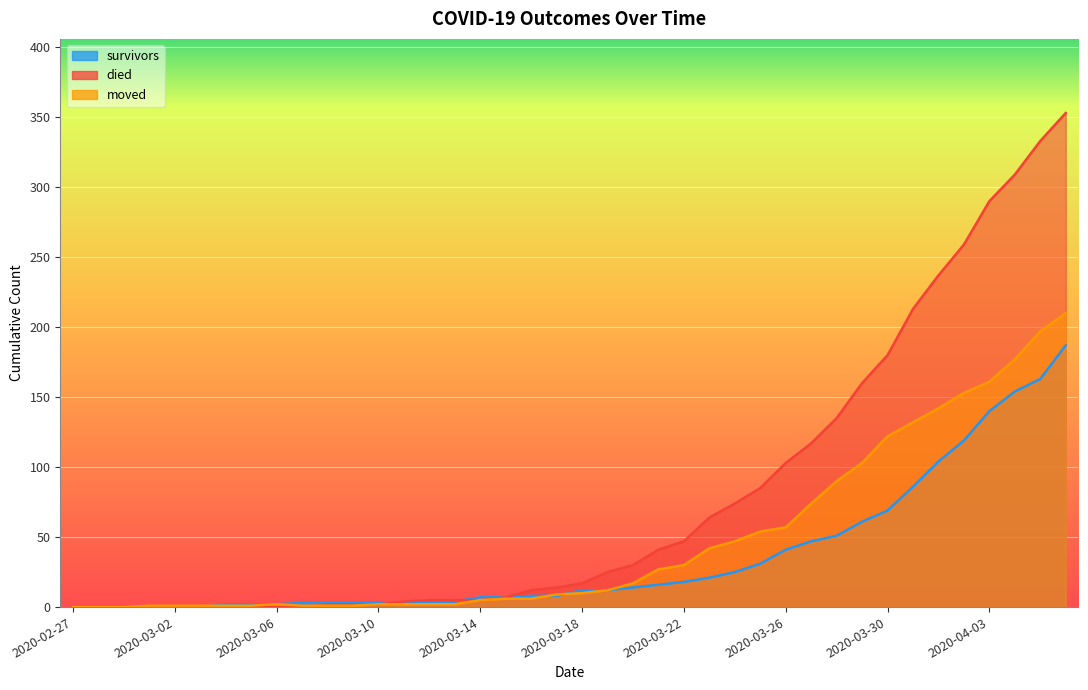

What is the difference between the survivors values at 2020-03-30 and 2020-03-06?

67